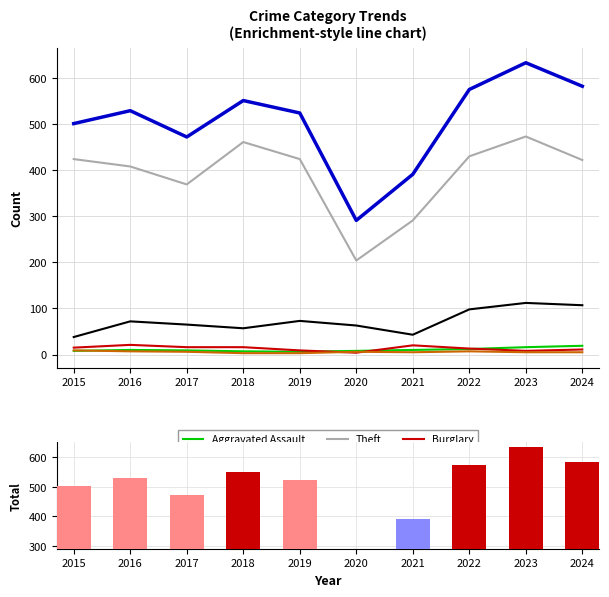

At which label is Motor Vehicle Theft closest to 75?

2019